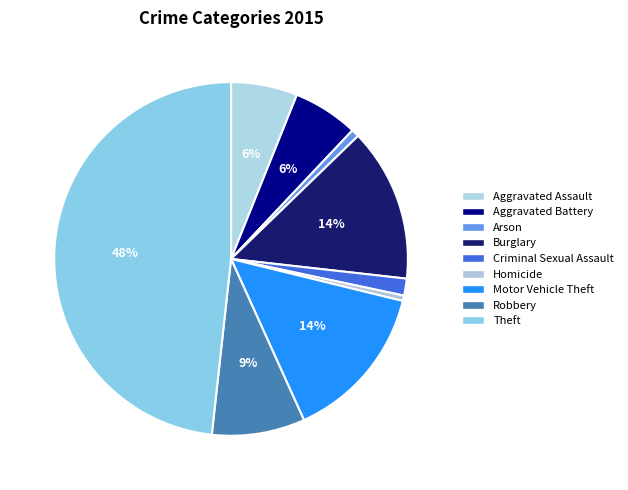

True or false: Motor Vehicle Theft accounts for 14% of the total.

True